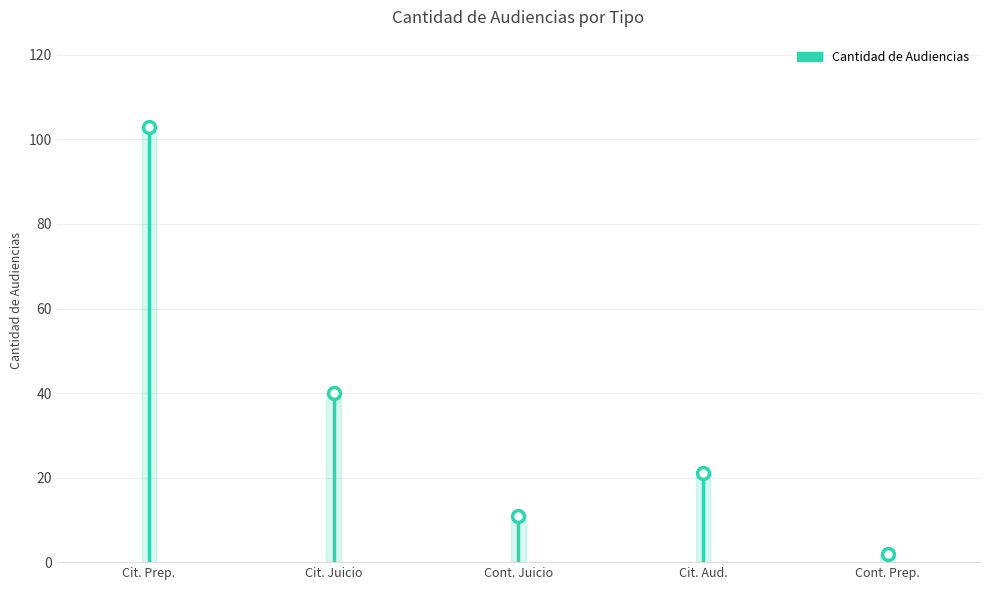

Rank the categories by value from highest to lowest.

Citación A Audiencia Preparatoria, Citación A Audiencia De Juicio, Citación A Audiencia, Continuación Audiencia De Juicio, Continuación Audiencia Preparatoria